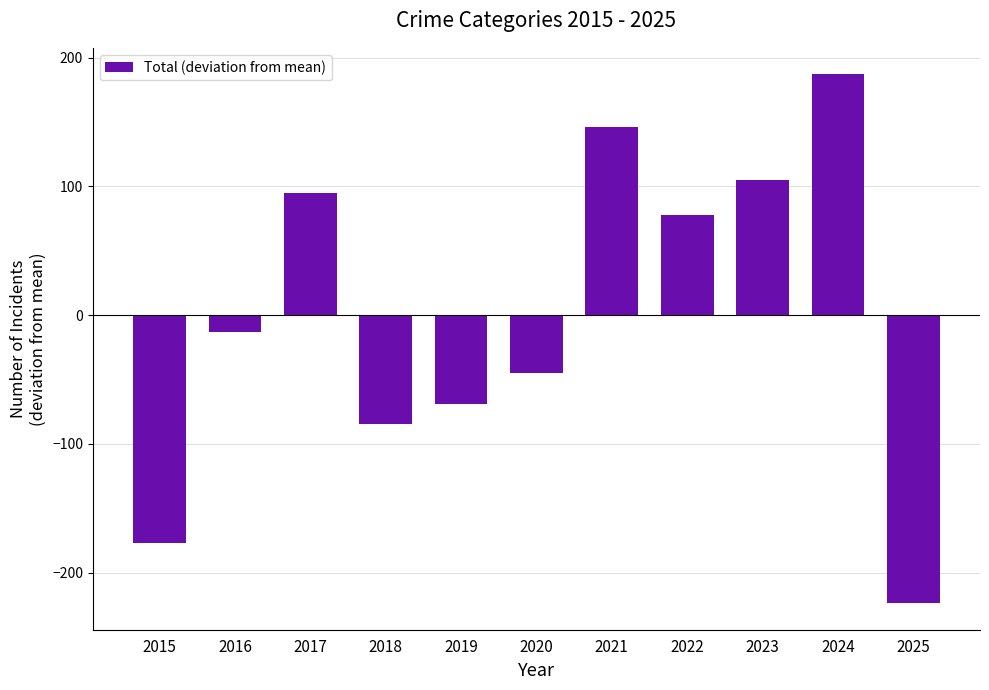

Rank the categories by value from highest to lowest.

2024, 2021, 2023, 2017, 2022, 2016, 2020, 2019, 2018, 2015, 2025